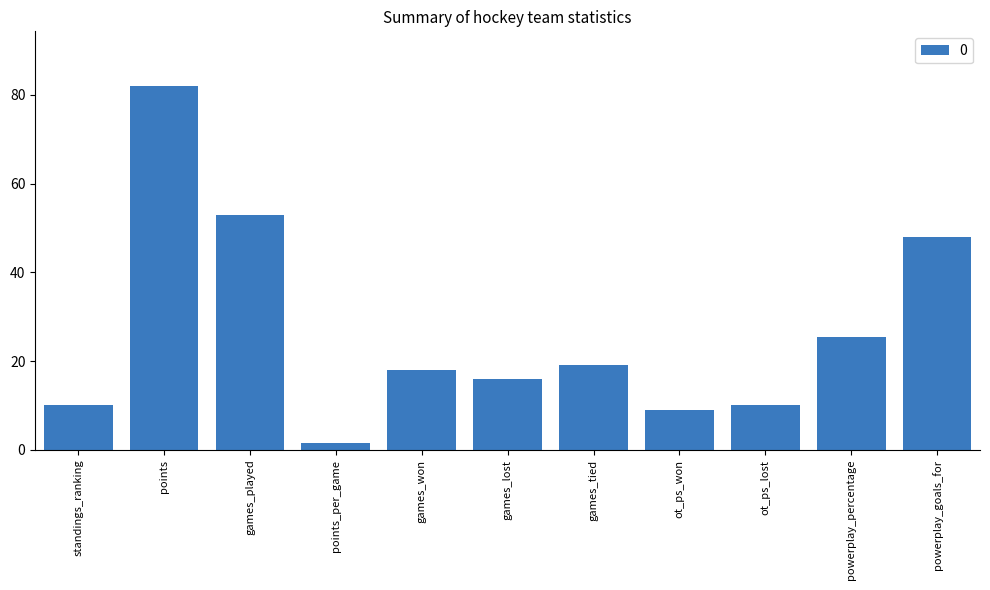

What is the value of the 4th bar from the left?

1.5